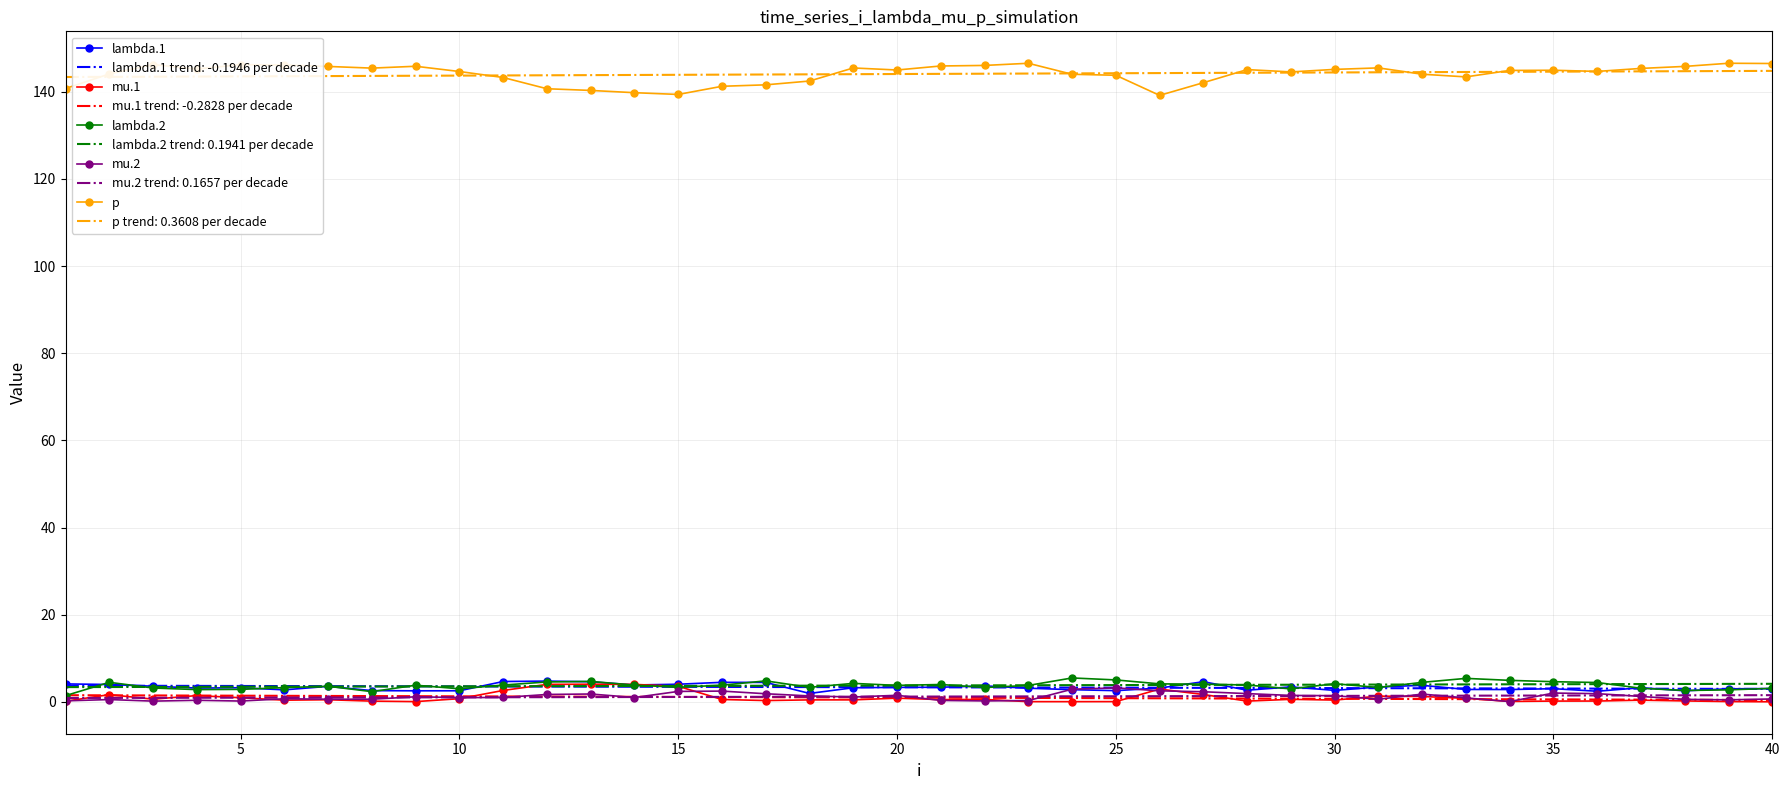

True or false: mu.1 and p cross at least once.

False